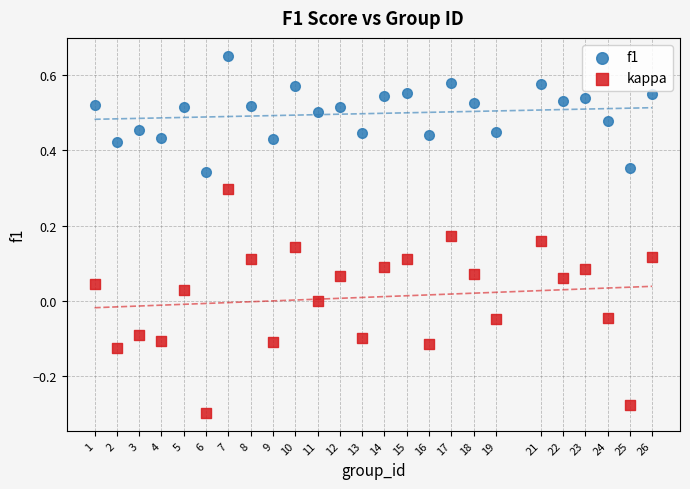

Which series contains the lowest Y value?

kappa